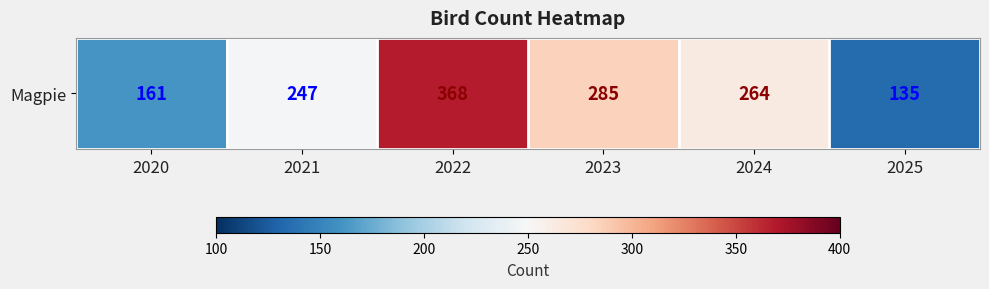

How many categories are shown in the chart?

6